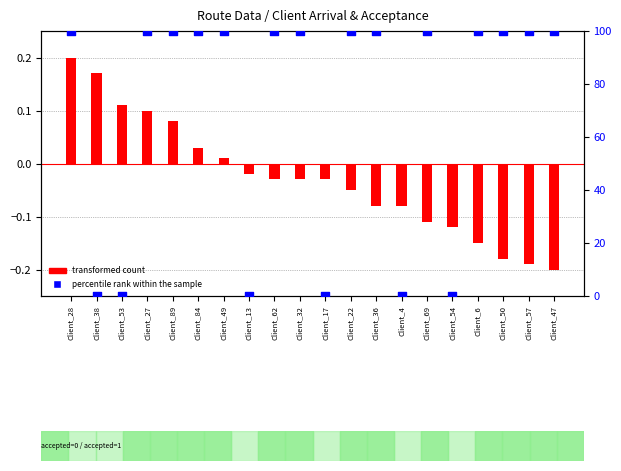

At which category is the sum across all series the highest?

Client_28